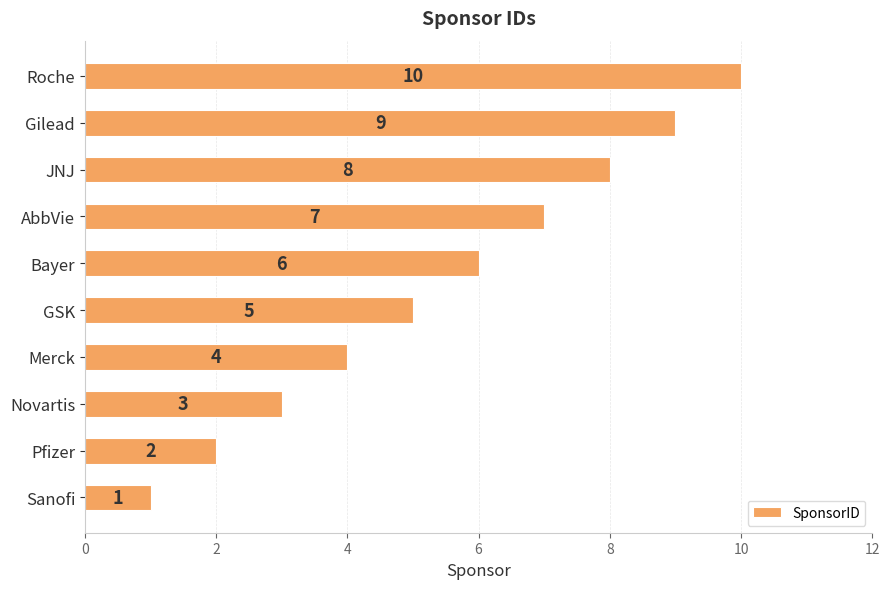

Which has a higher value, Pfizer or Merck?

Merck